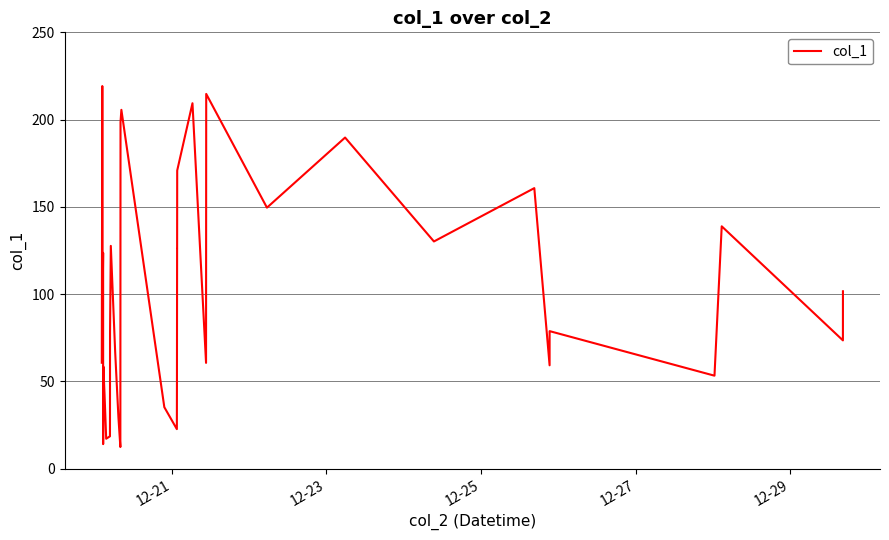

What is the minimum value shown in the chart?

12.3